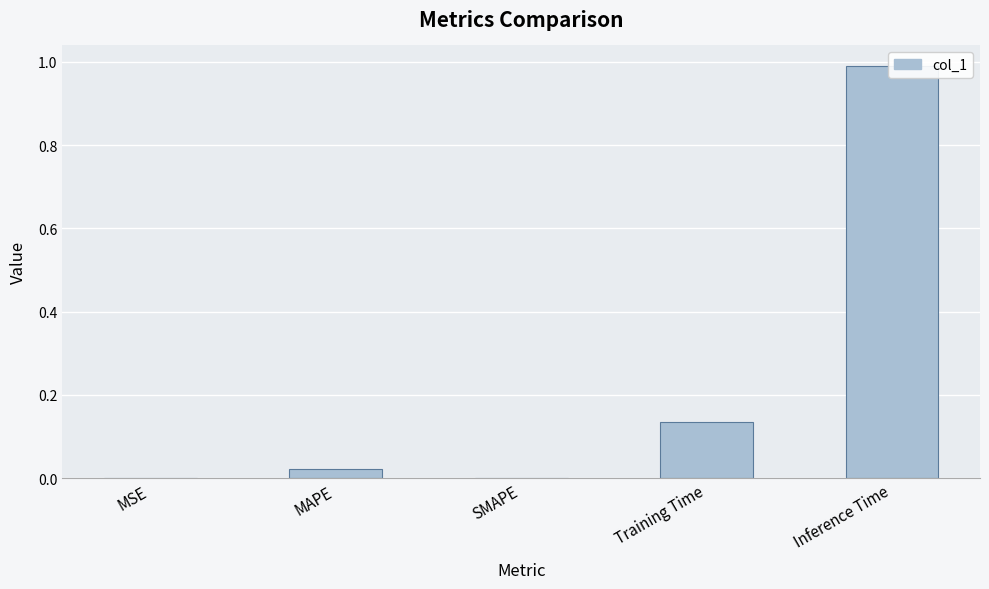

The chart shows a value of 1.0 at Inference Time. True or false?

True